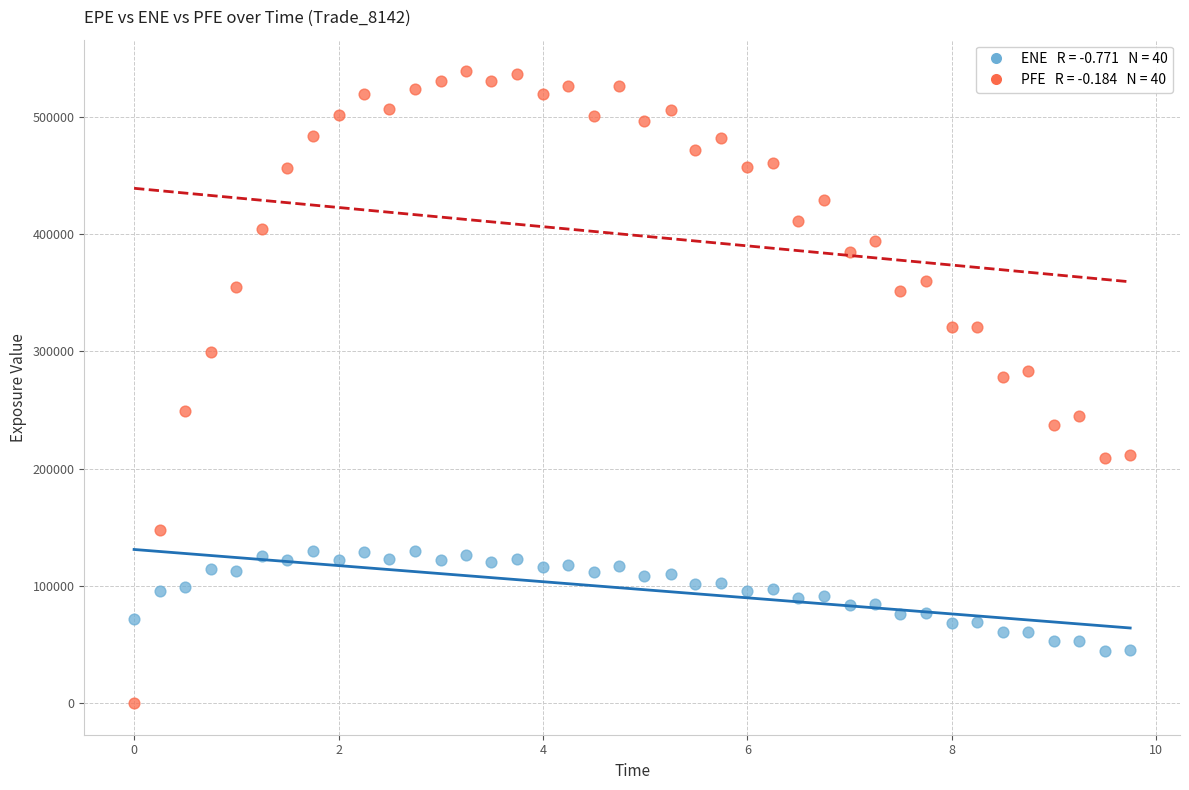

Across all data points, what is the range of Y values (max minus min)?

538940.0